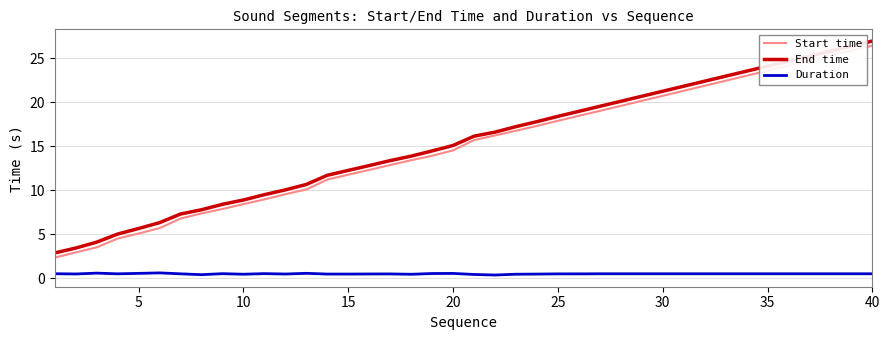

True or false: Start time and End time cross at least once.

False